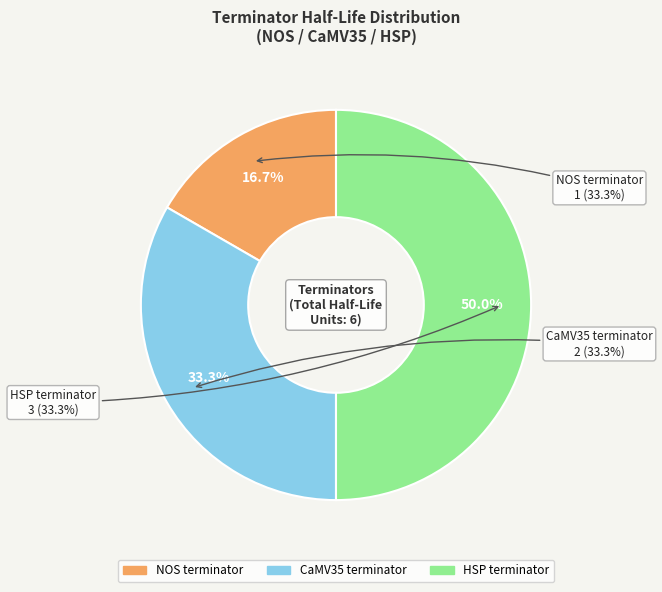

How many slices are in this pie chart?

3